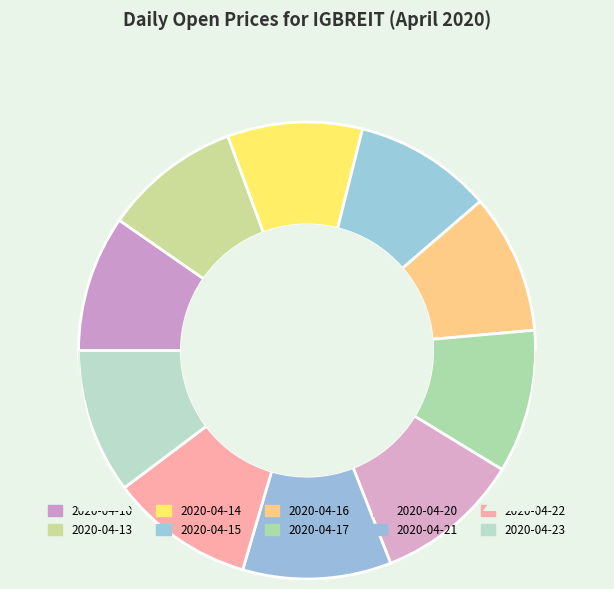

Count the number of slices in the pie.

10